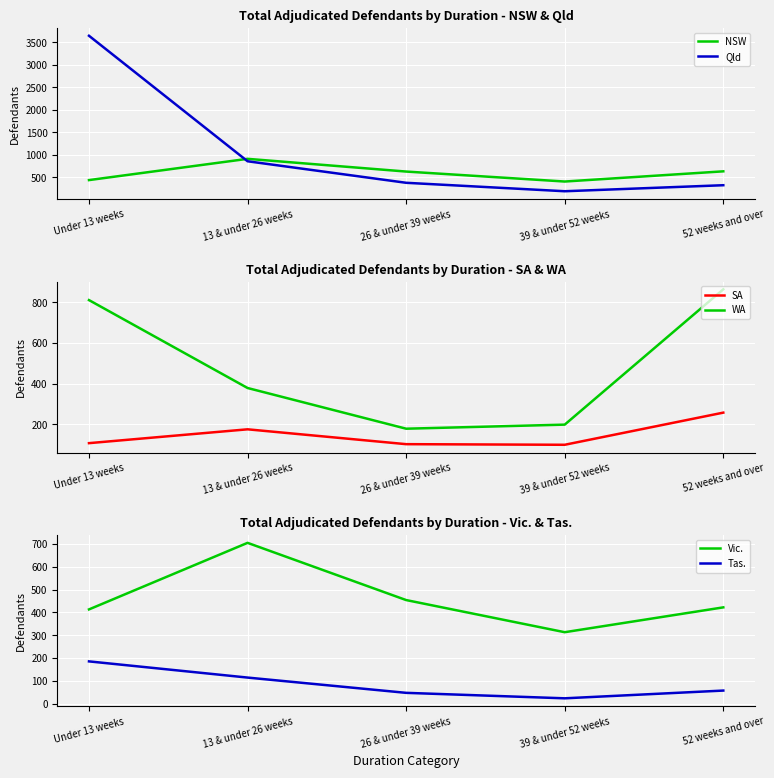

Which category has the lowest value across all series?

39 & under 52 weeks